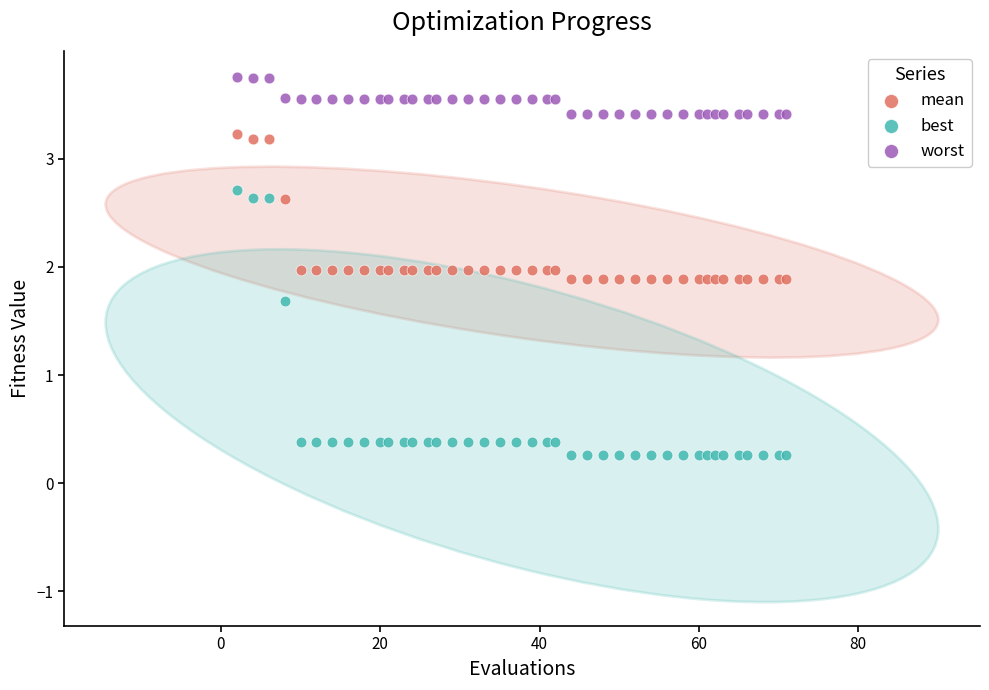

What is the X range (max minus min) for the scatter plot?

69.0